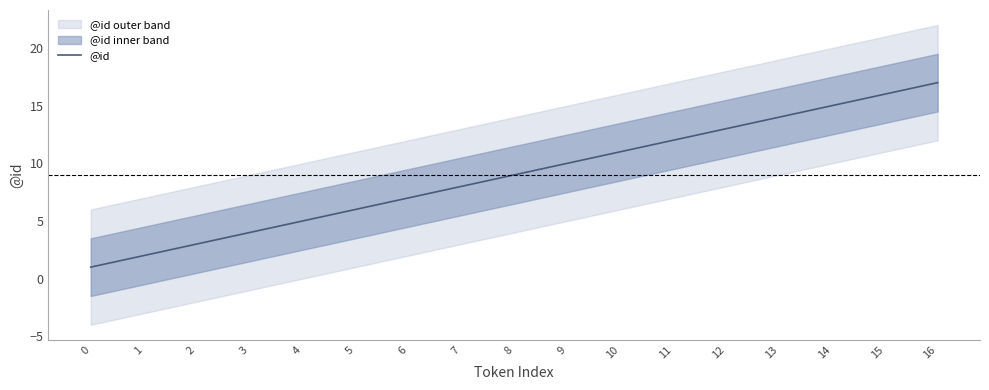

Rank the categories by value from lowest to highest.

0, 1, 2, 3, 4, 5, 6, 7, 8, 9, 10, 11, 12, 13, 14, 15, 16